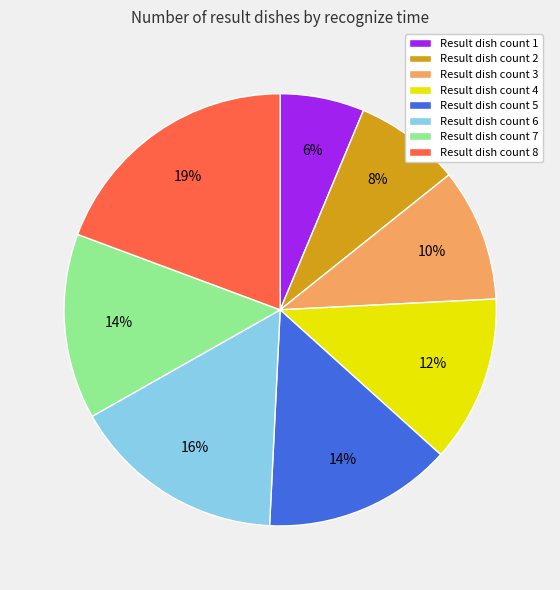

True or false: Result dish count 1 accounts for 12% of the total.

False